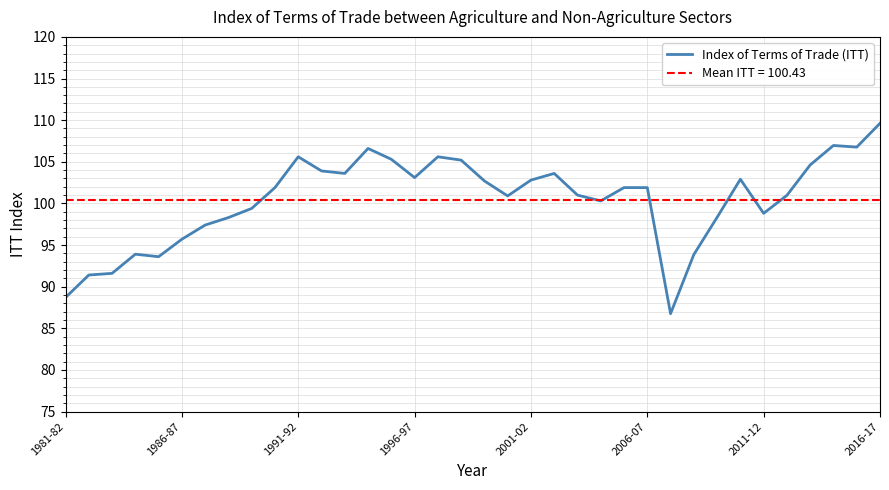

True or false: the data has more than 2 interior local peaks.

True